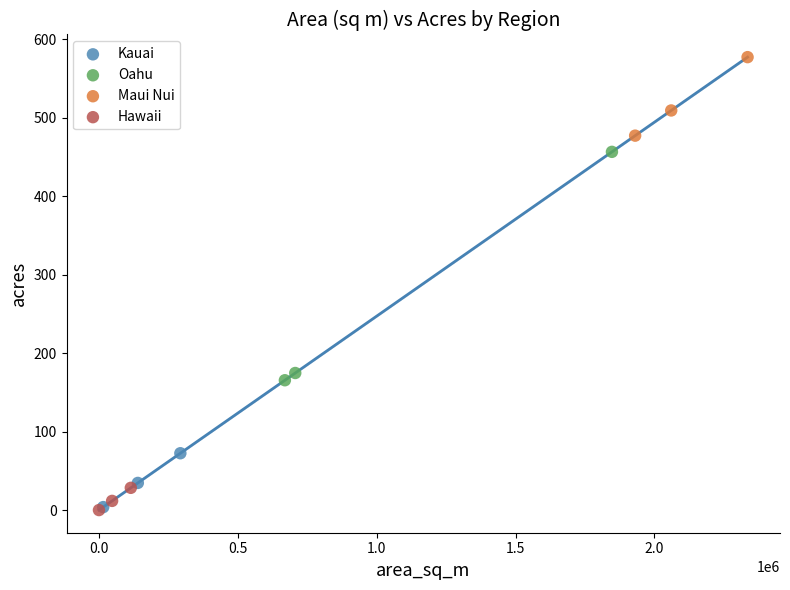

Which series contains the highest Y value?

Maui Nui